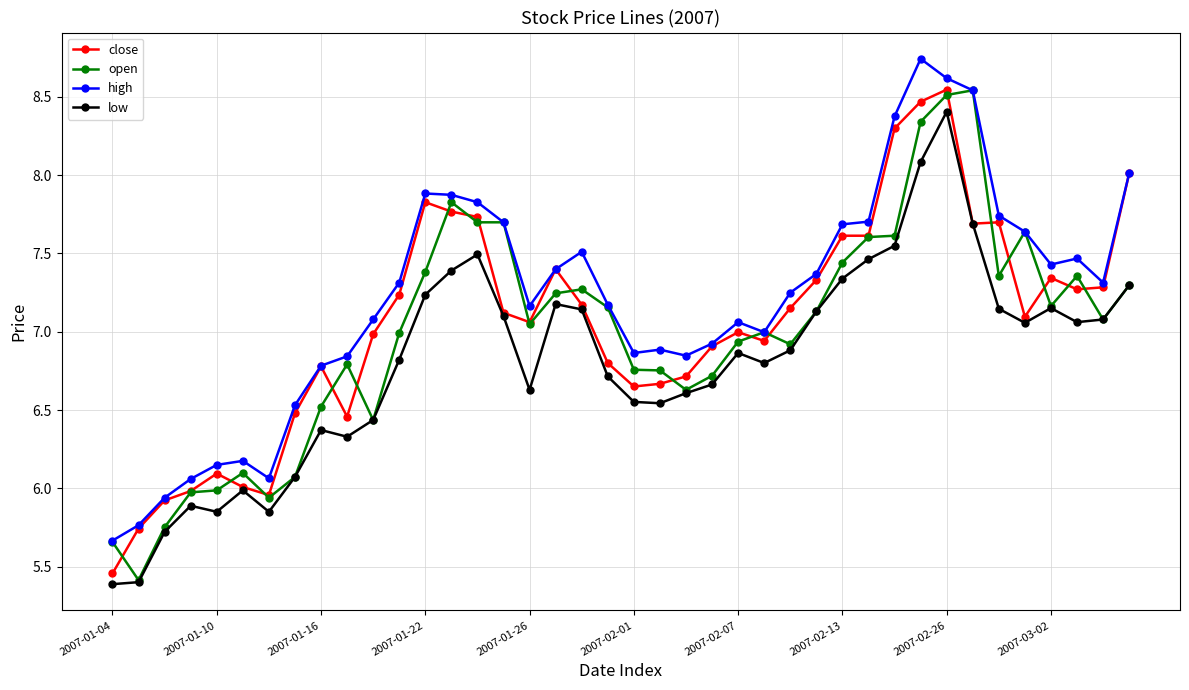

True or false: close has more than 2 points higher than both neighbors.

True